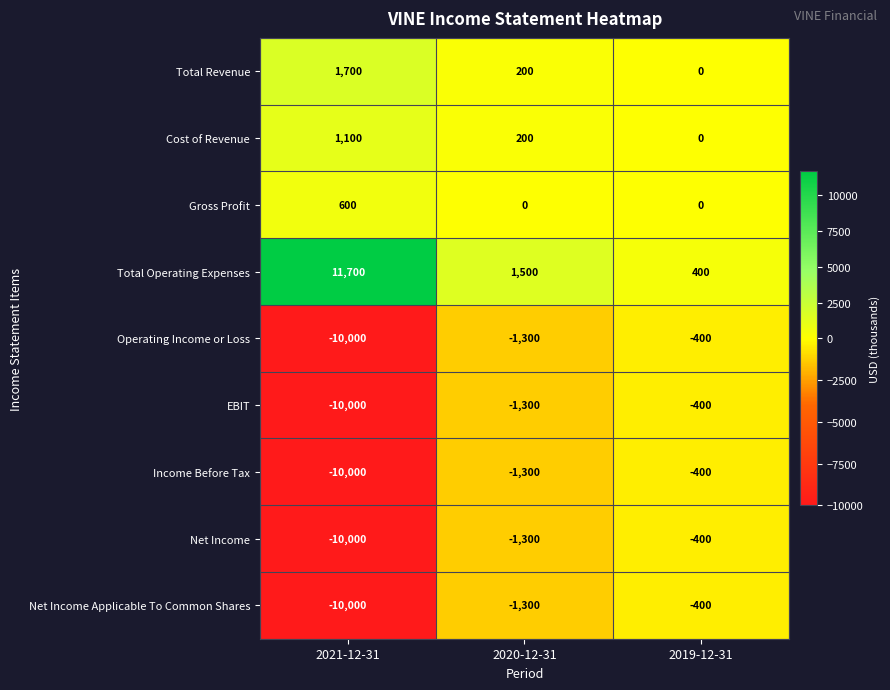

What is the difference between the maximum and minimum values in the Operating Income or Loss series?

9600